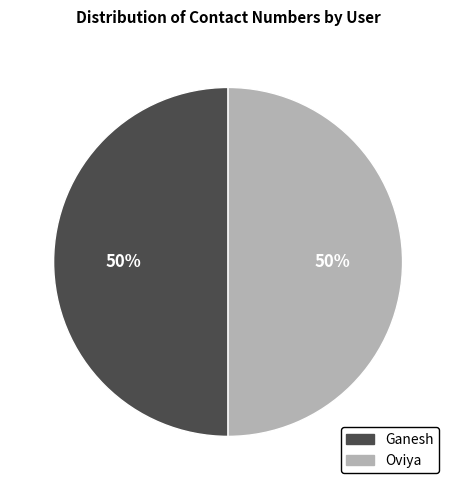

True or false: Oviya accounts for 36% of the total.

False